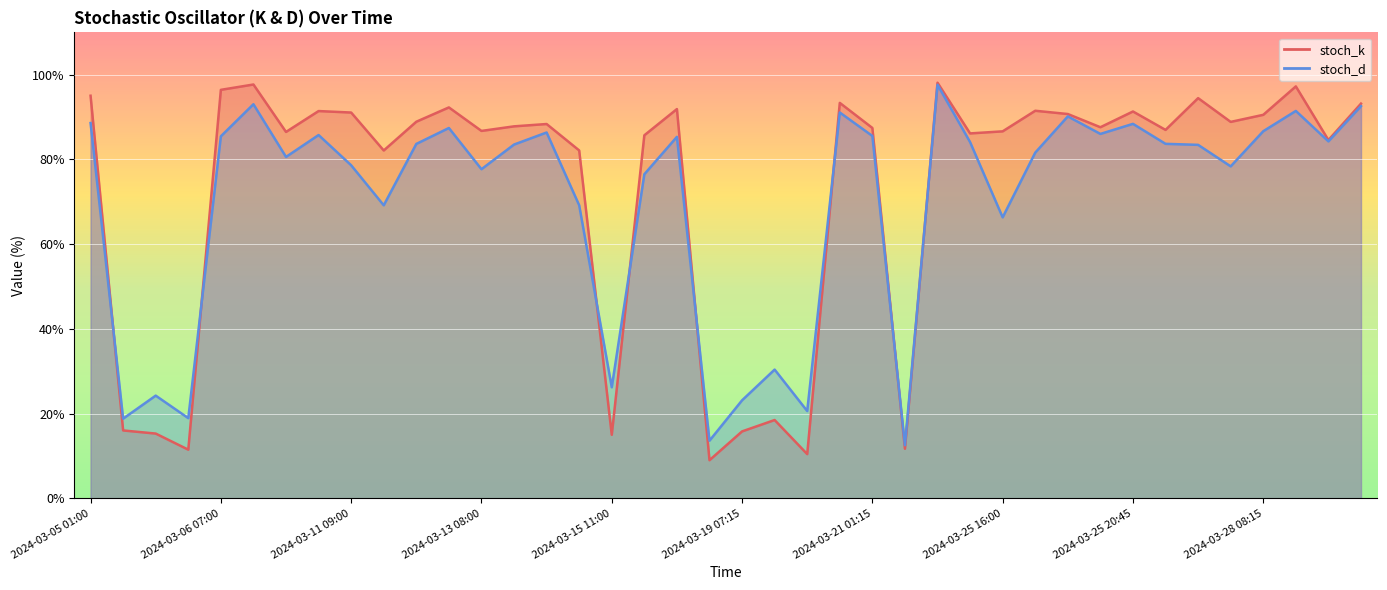

What are all the series names shown in the legend?

stoch_k, stoch_d